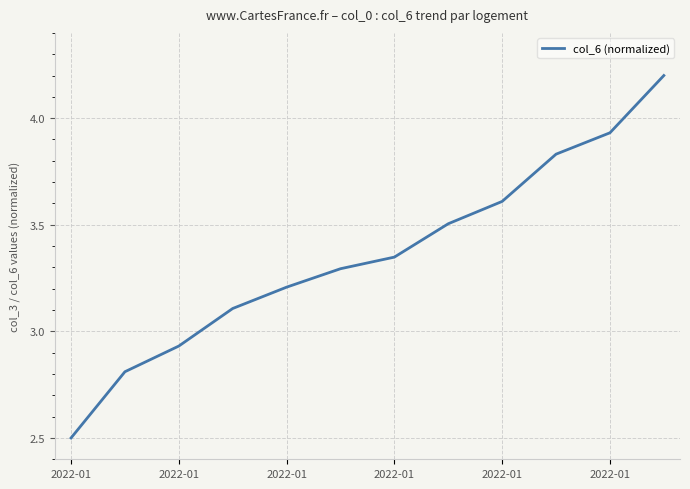

What is the maximum value shown in the chart?

4.2